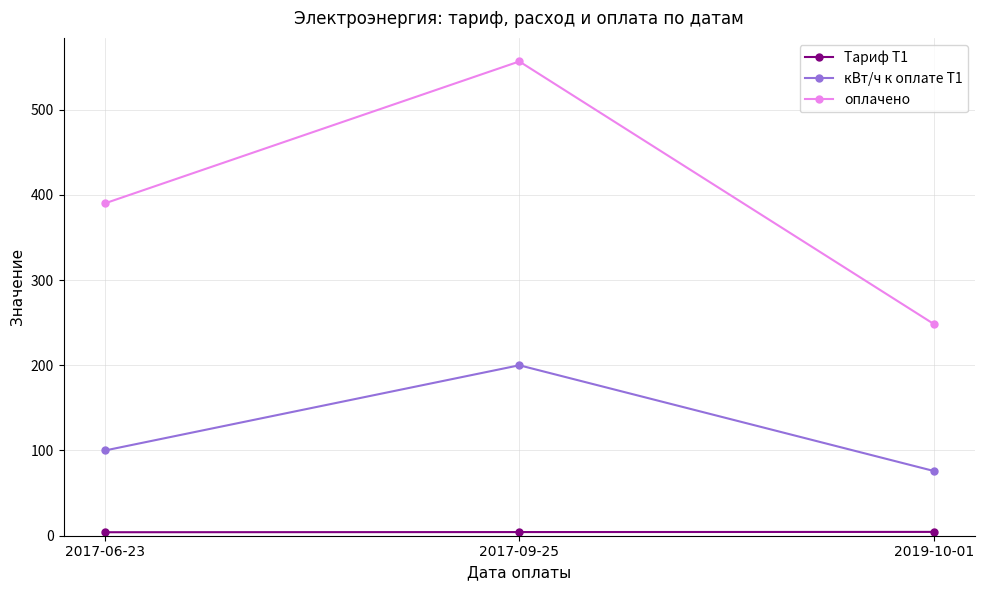

Which category has the highest value across all series?

2017-09-25